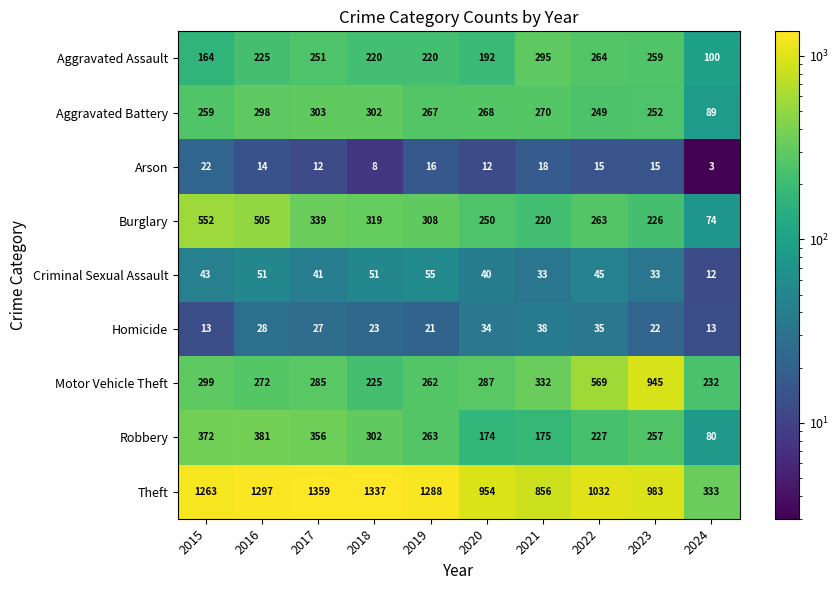

Which label corresponds to the largest value in the chart?

2017